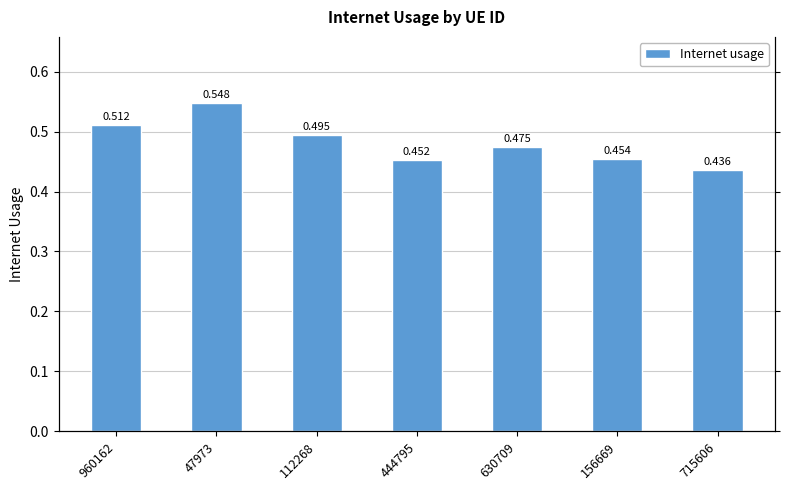

How many bars are there in total?

7